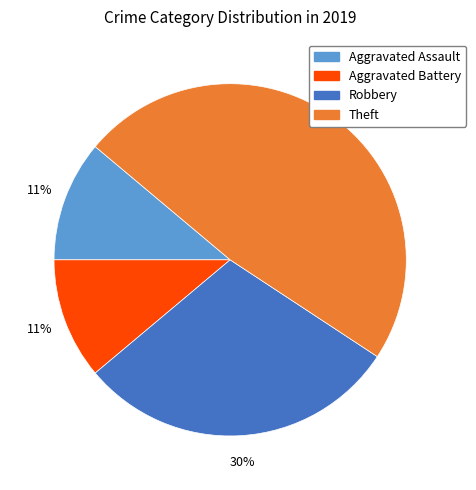

Combined, do Theft and Aggravated Assault account for over 50%?

Yes